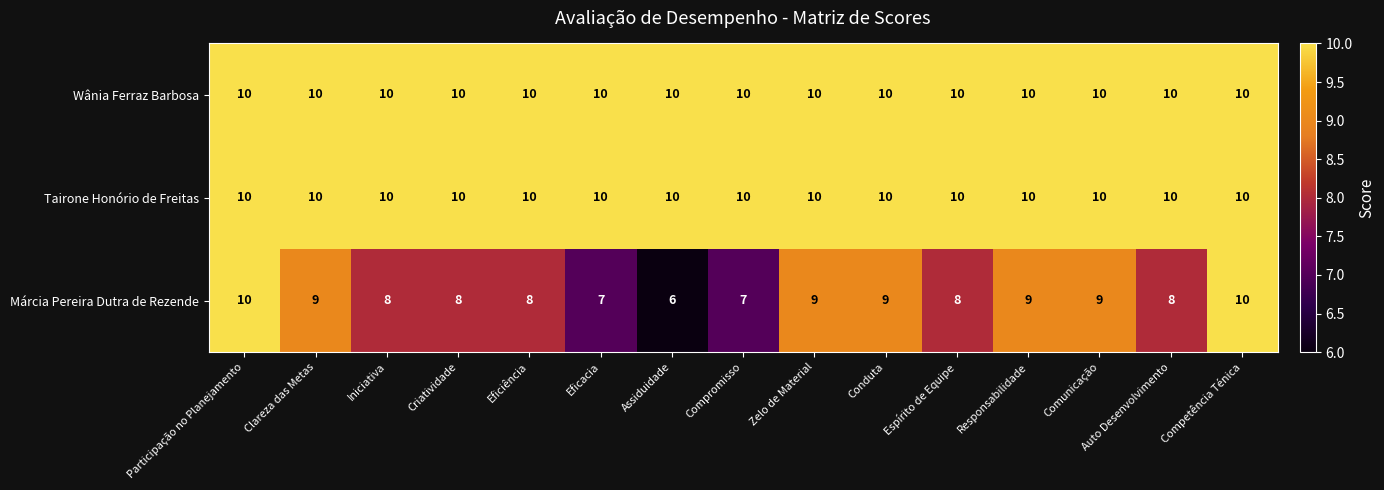

Which series has the largest range (max minus min)?

Márcia Pereira Dutra de Rezende